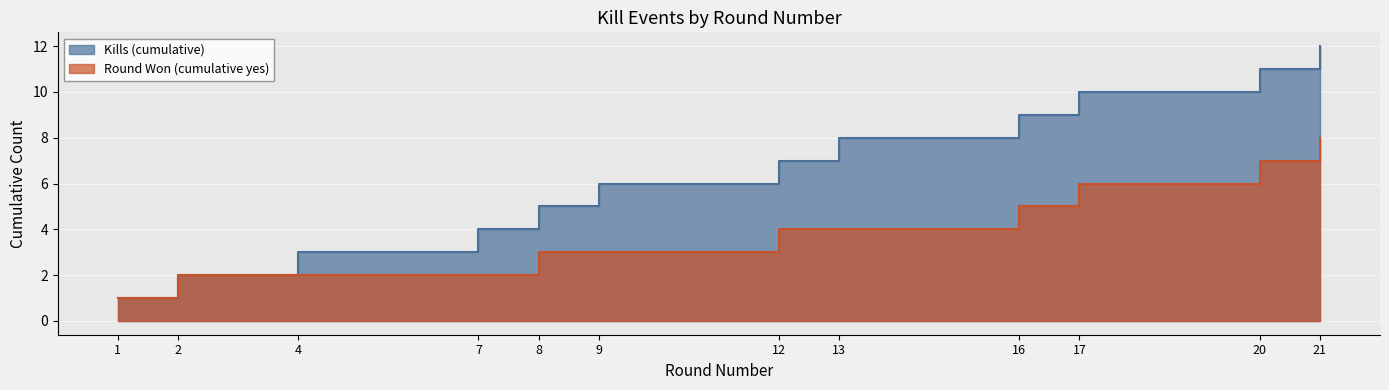

How many categories are shown in the chart?

12